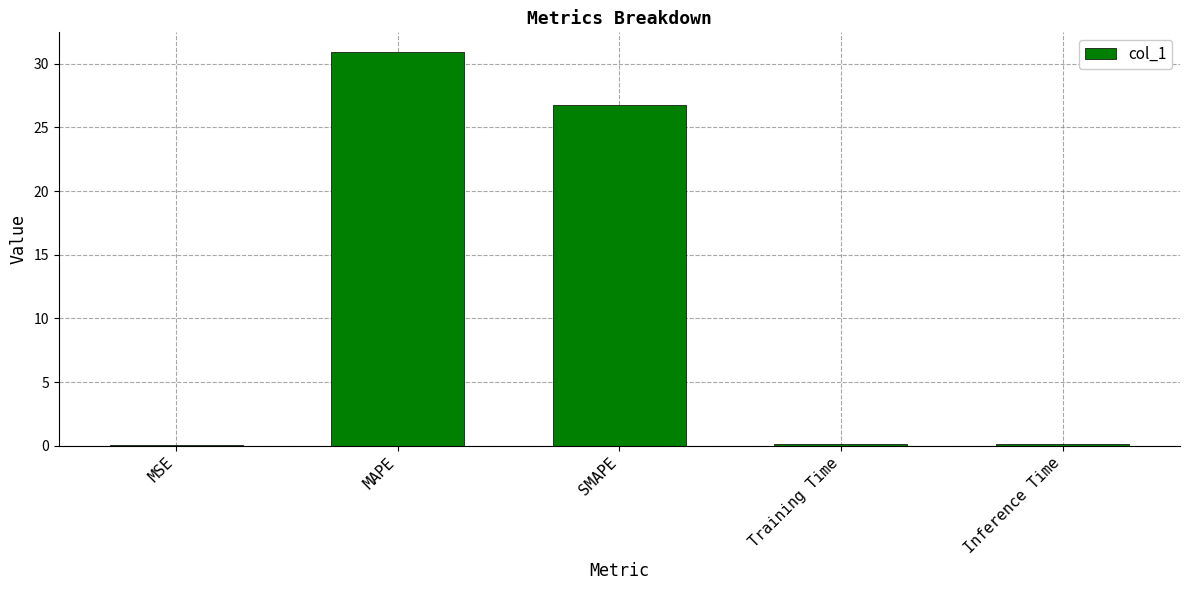

Where is the data nearest to the value 15?

SMAPE